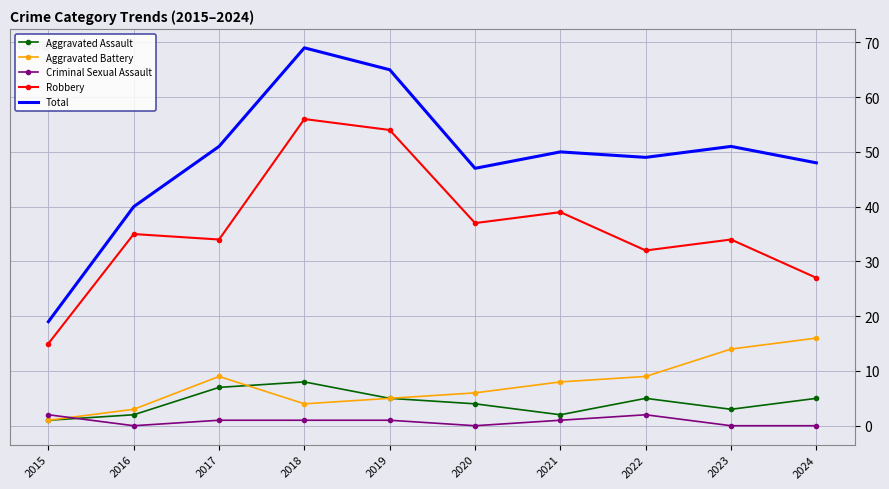

What is the total value across all series at 2020?

94